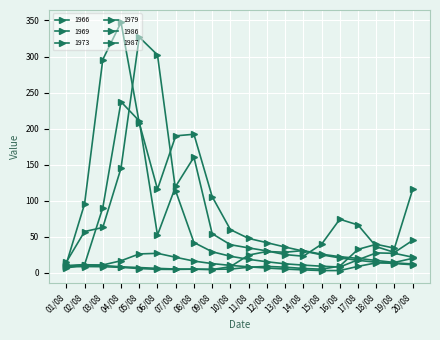

Rank the categories by 1966 value from lowest to highest.

09/08, 15/08, 08/08, 10/08, 07/08, 14/08, 06/08, 05/08, 11/08, 13/08, 04/08, 12/08, 16/08, 01/08, 03/08, 02/08, 17/08, 19/08, 18/08, 20/08